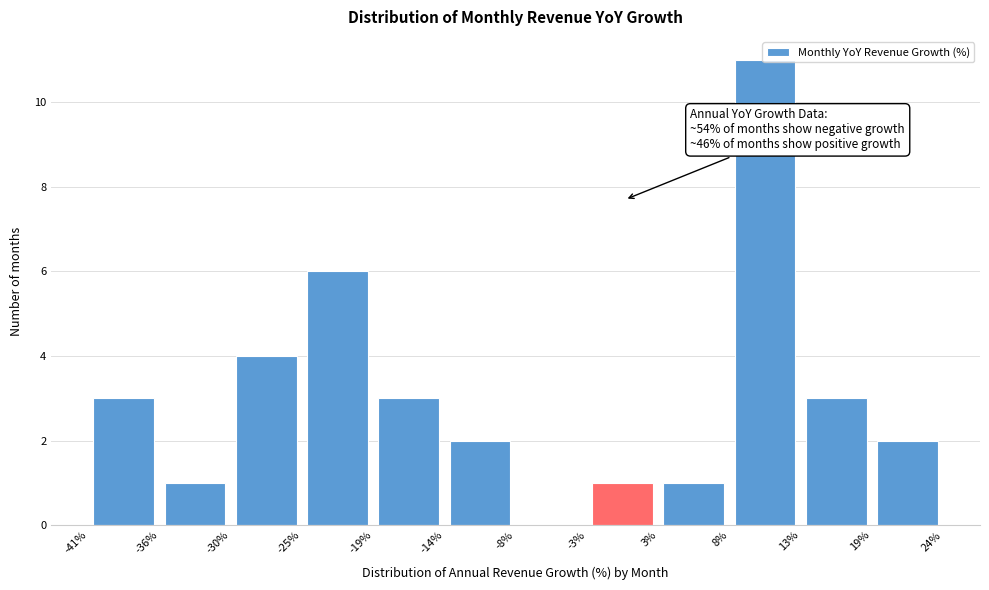

Which range on the x-axis has the tallest bar?

8% to 13%